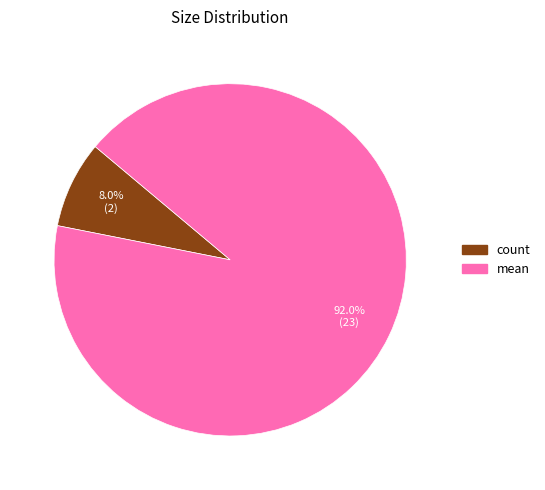

The count slice represents 8% of the pie. True or false?

True